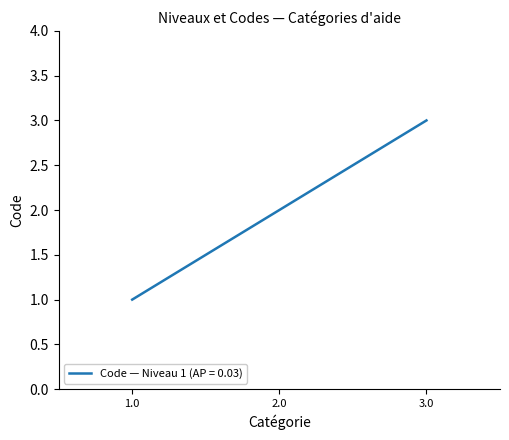

The chart shows a value of 1 at 1.0. True or false?

True